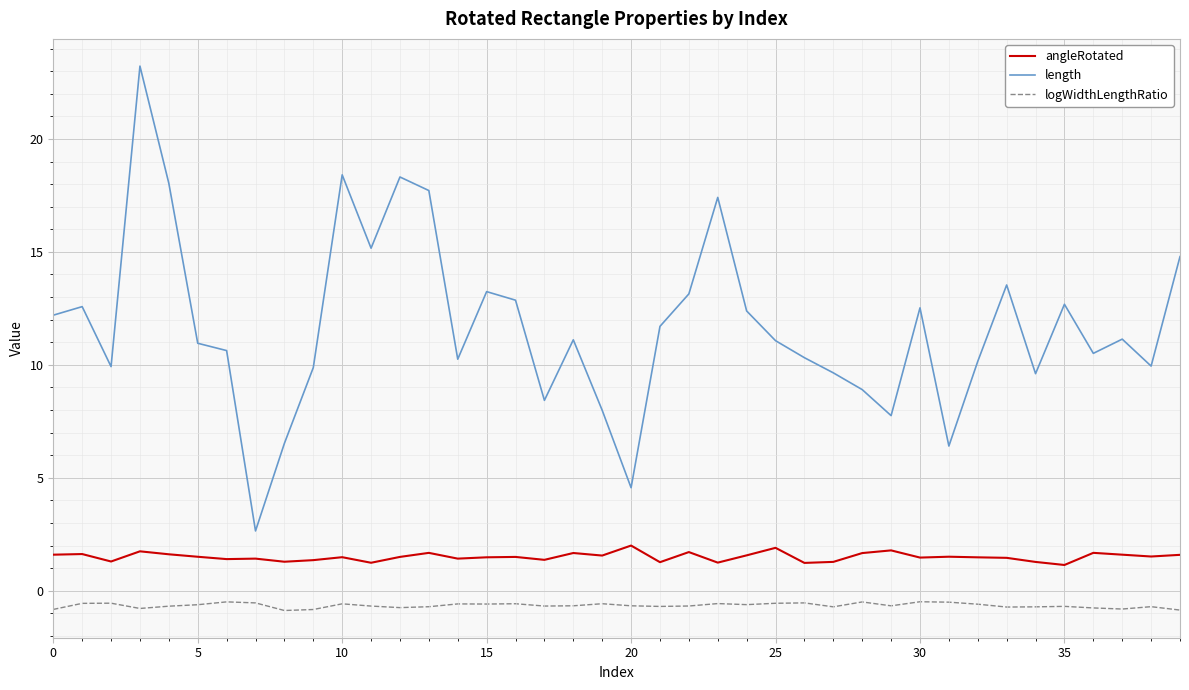

What is the maximum value shown in the chart?

23.2